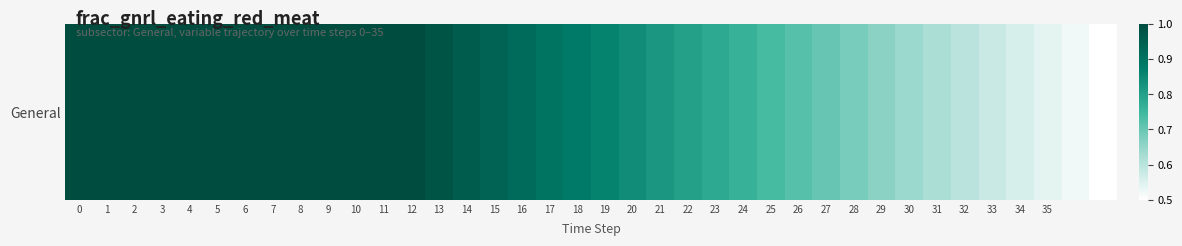

List the labels in order of value, smallest first.

37, 36, 35, 34, 33, 32, 31, 30, 29, 28, 27, 26, 25, 24, 23, 22, 21, 20, 19, 18, 17, 16, 15, 14, 13, 0, 1, 2, 3, 4, 5, 6, 7, 8, 9, 10, 11, 12